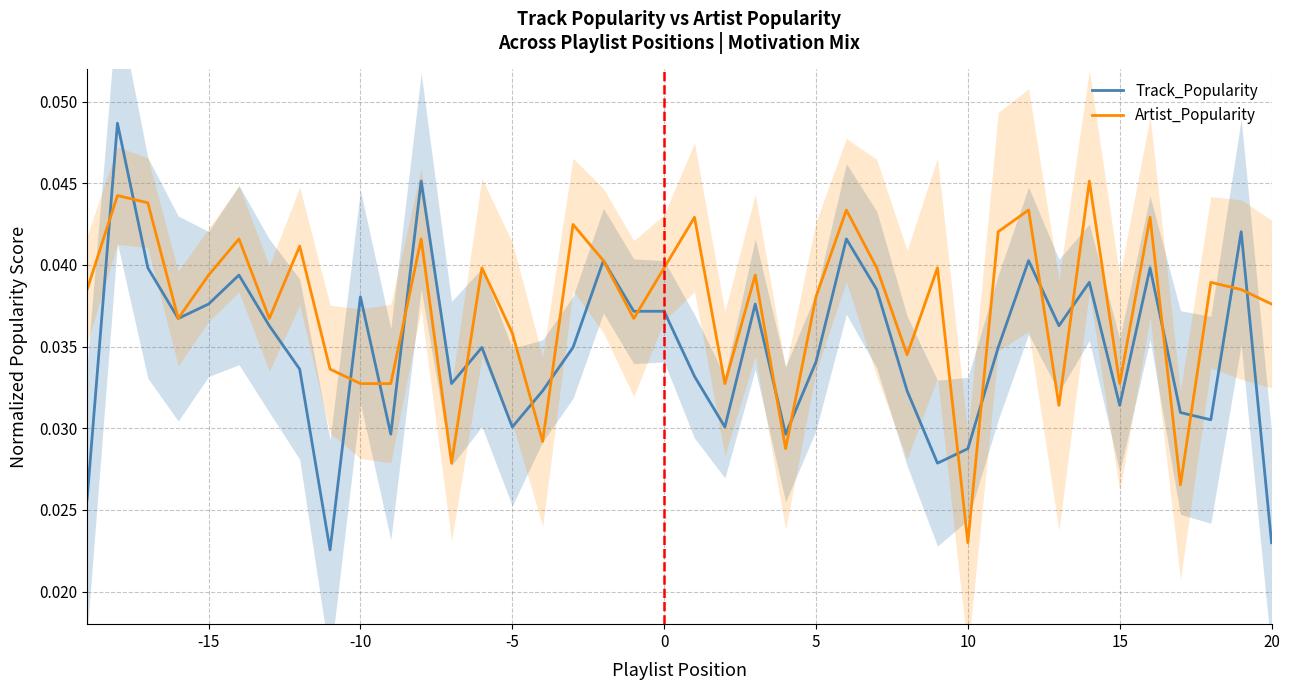

Rank the series at 21 from highest to lowest value.

Artist_Popularity, Track_Popularity